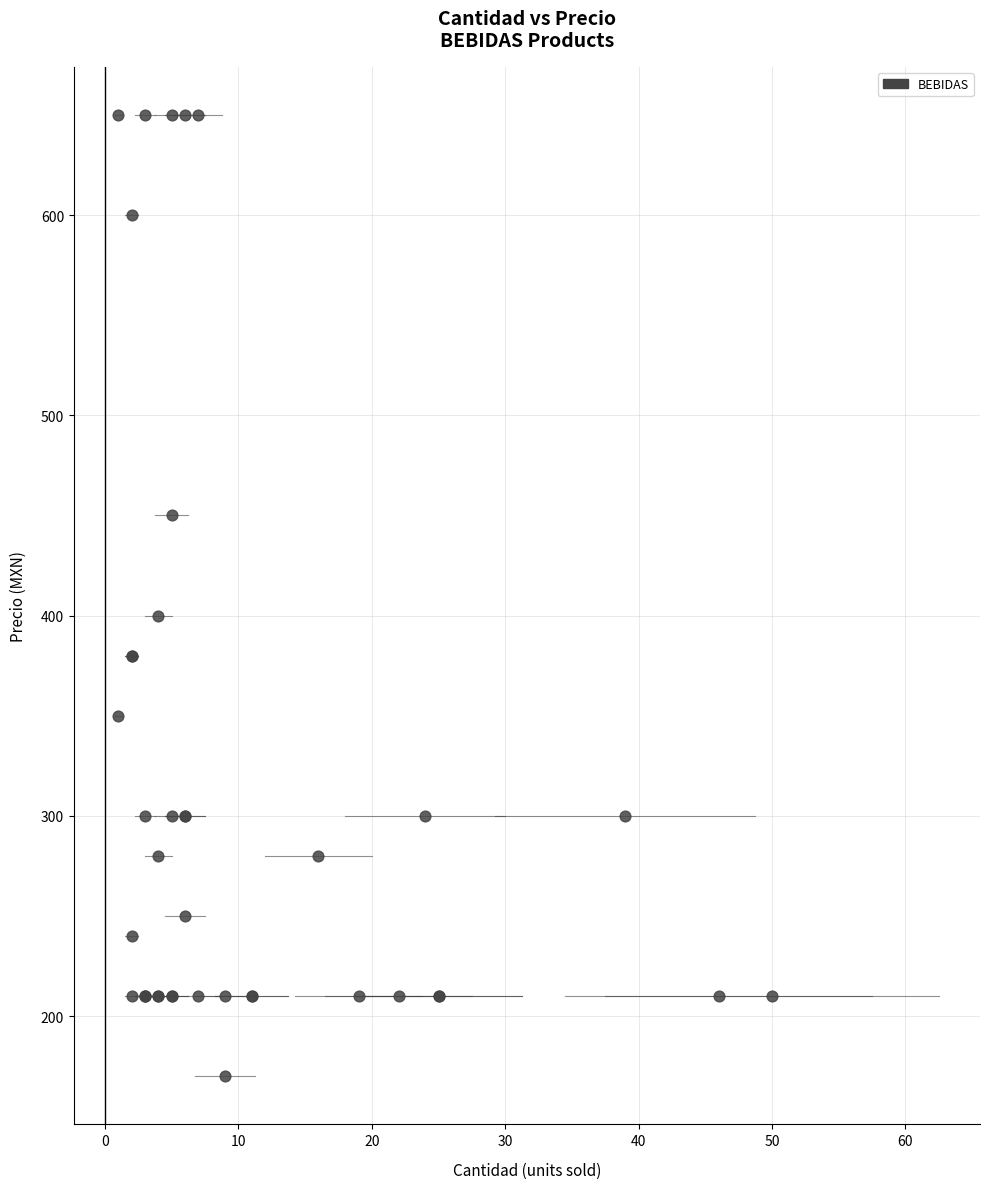

What Y value in the scatter plot is closest to 410?

400